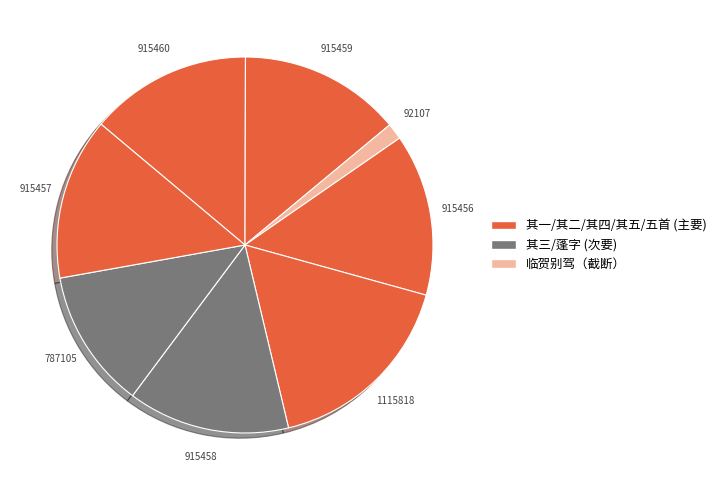

Count the number of slices in the pie.

8